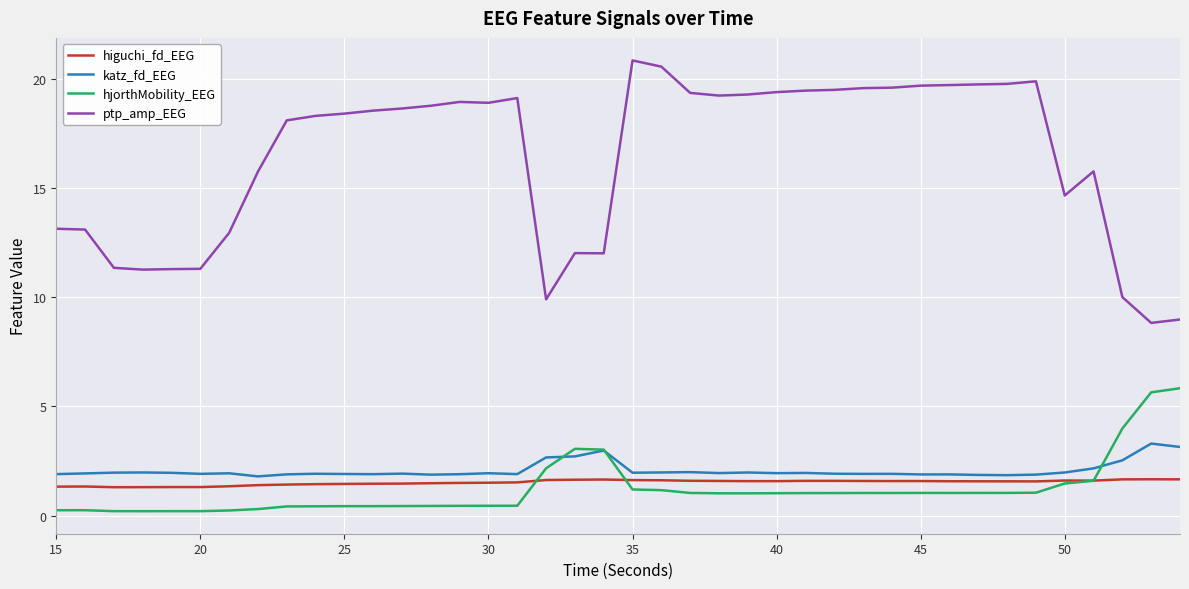

What is the minimum value for ptp_amp_EEG?

8.8